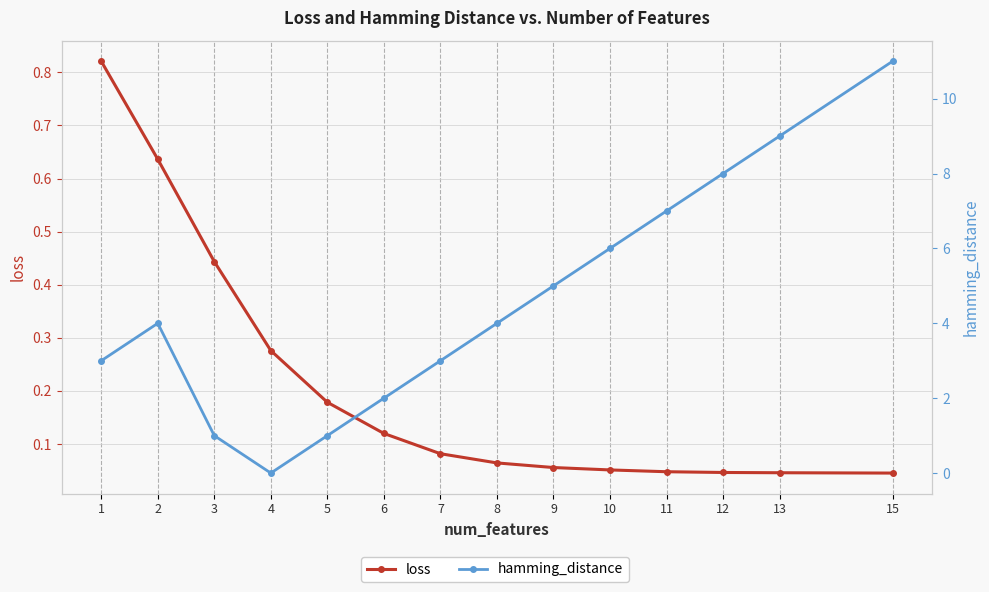

What is the difference between the maximum and minimum values in the loss series?

0.8